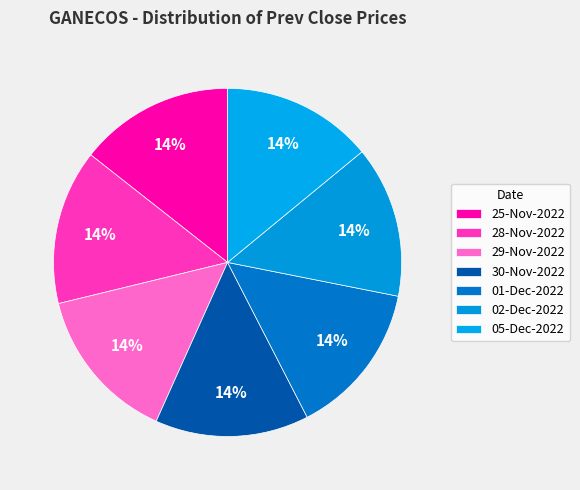

Which has a higher value, 28-Nov-2022 or 30-Nov-2022?

28-Nov-2022